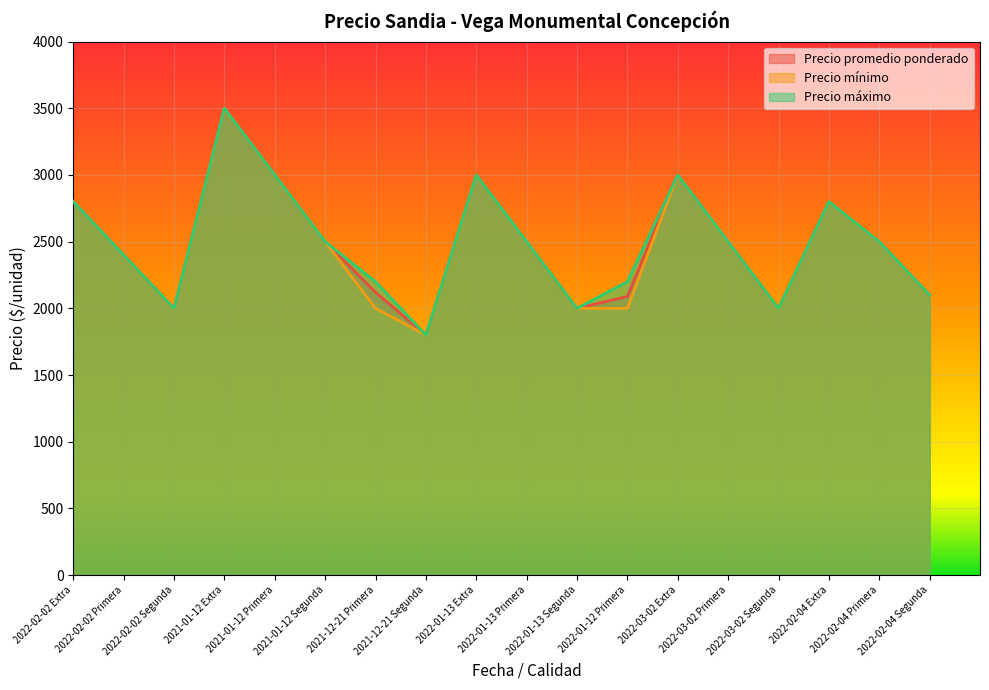

At which label does Precio mínimo first exceed 2500?

2022-02-02 Extra